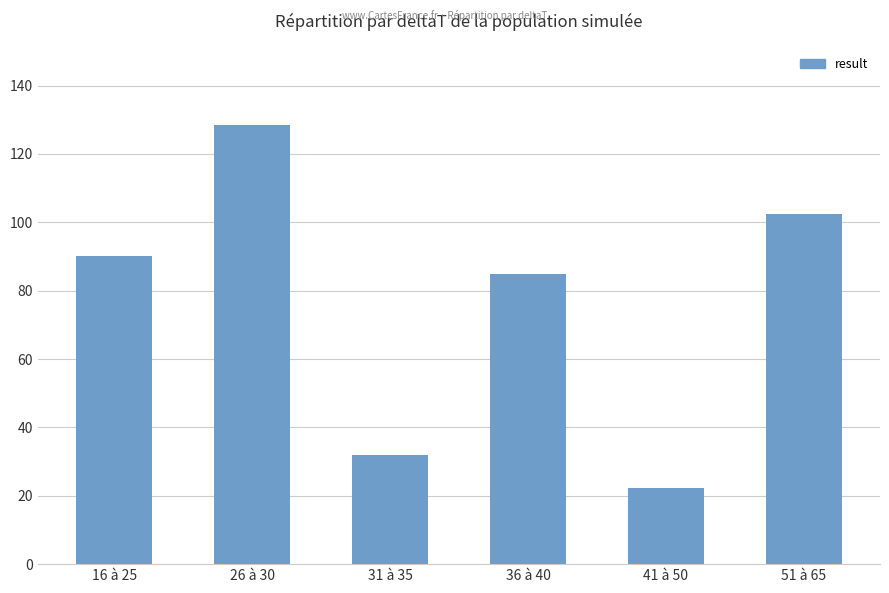

Reading left to right, what are all the values shown in this chart?

16 à 25=90.2	26 à 30=128.3	31 à 35=31.9	36 à 40=84.9	41 à 50=22.2	51 à 65=102.3